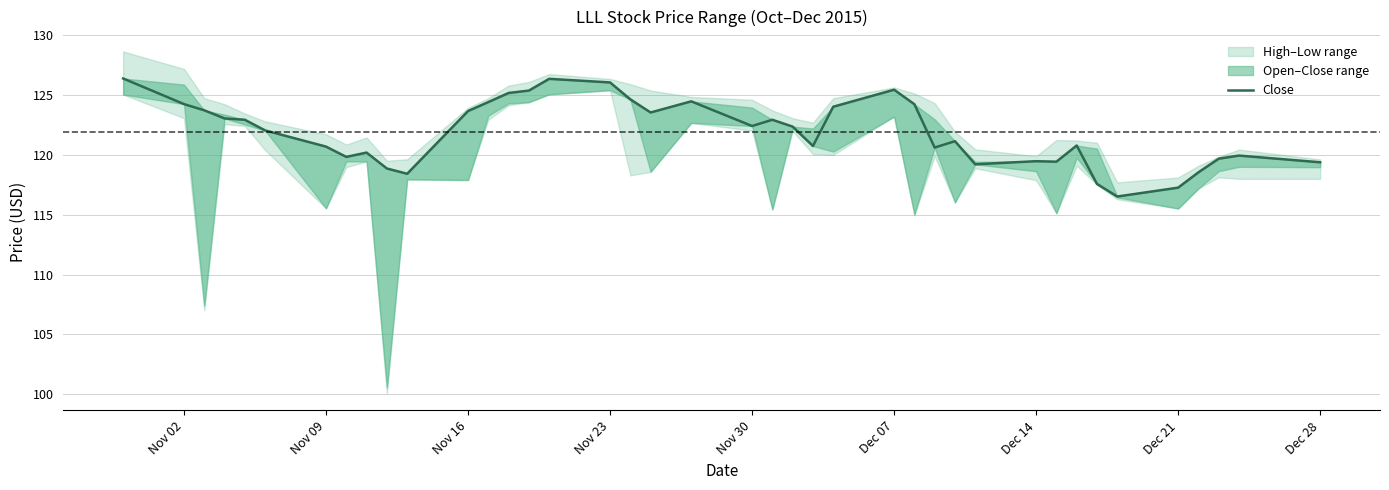

True or false: the data shows 117.3 at Dec 21.

True